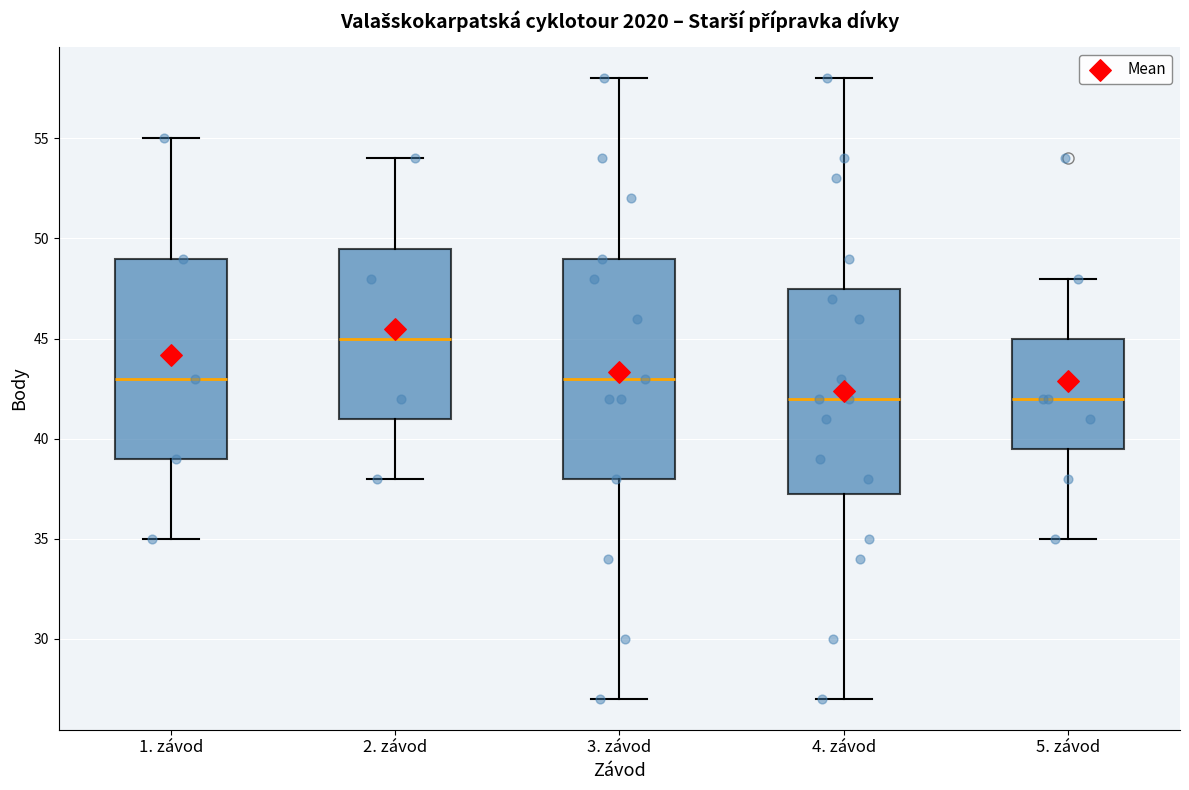

Which box is the tallest, from its lower edge to its upper edge?

3. závod